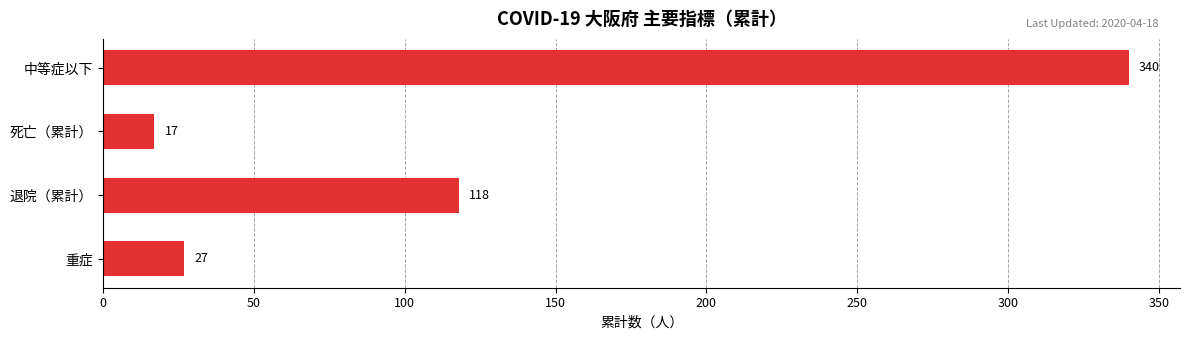

What is the difference between the maximum and second lowest values?

313